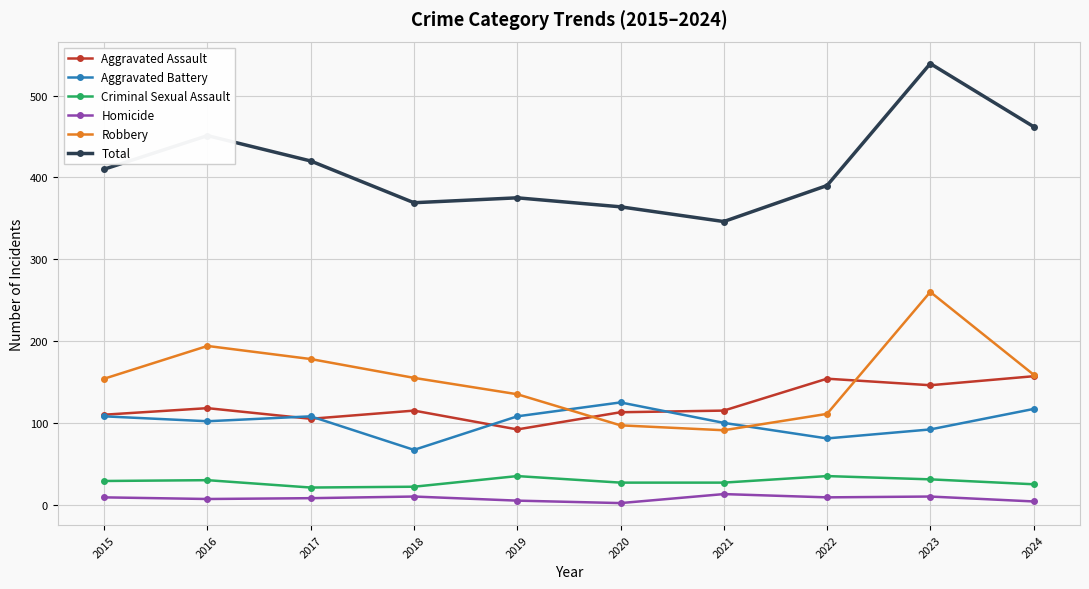

True or false: Criminal Sexual Assault and Aggravated Assault intersect in this chart.

False